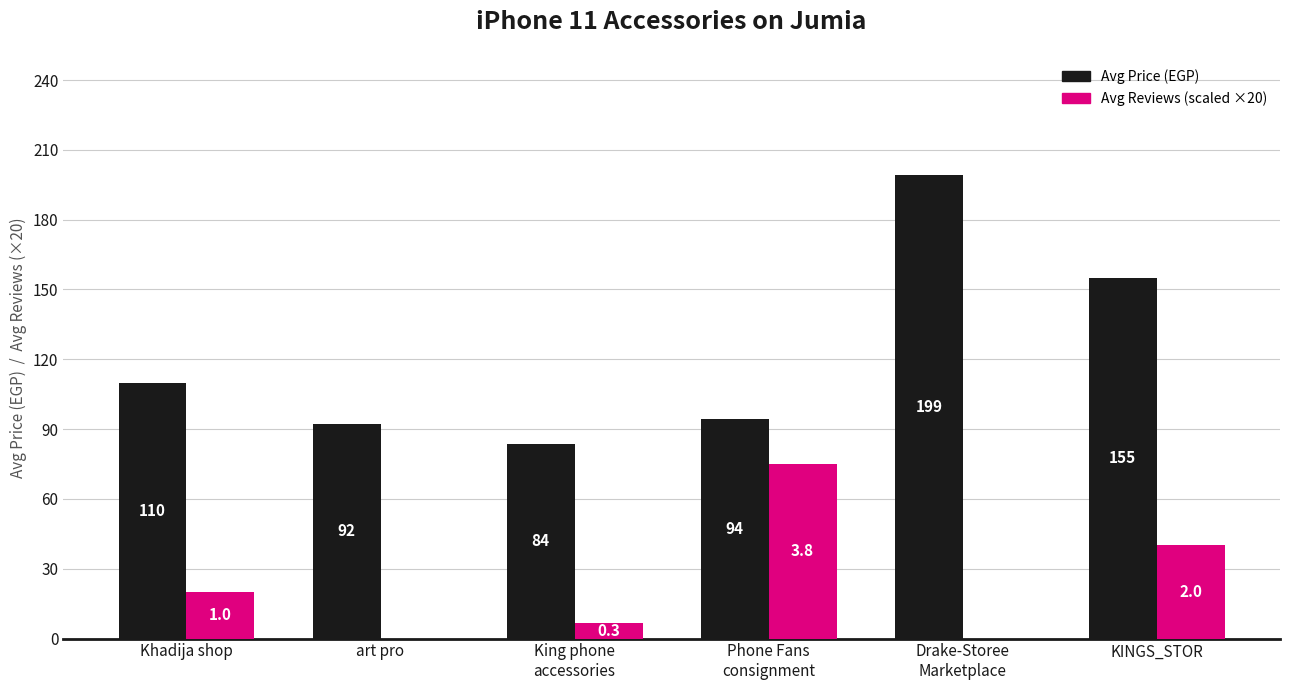

What is the total value across all series at KINGS_STOR?

195.0